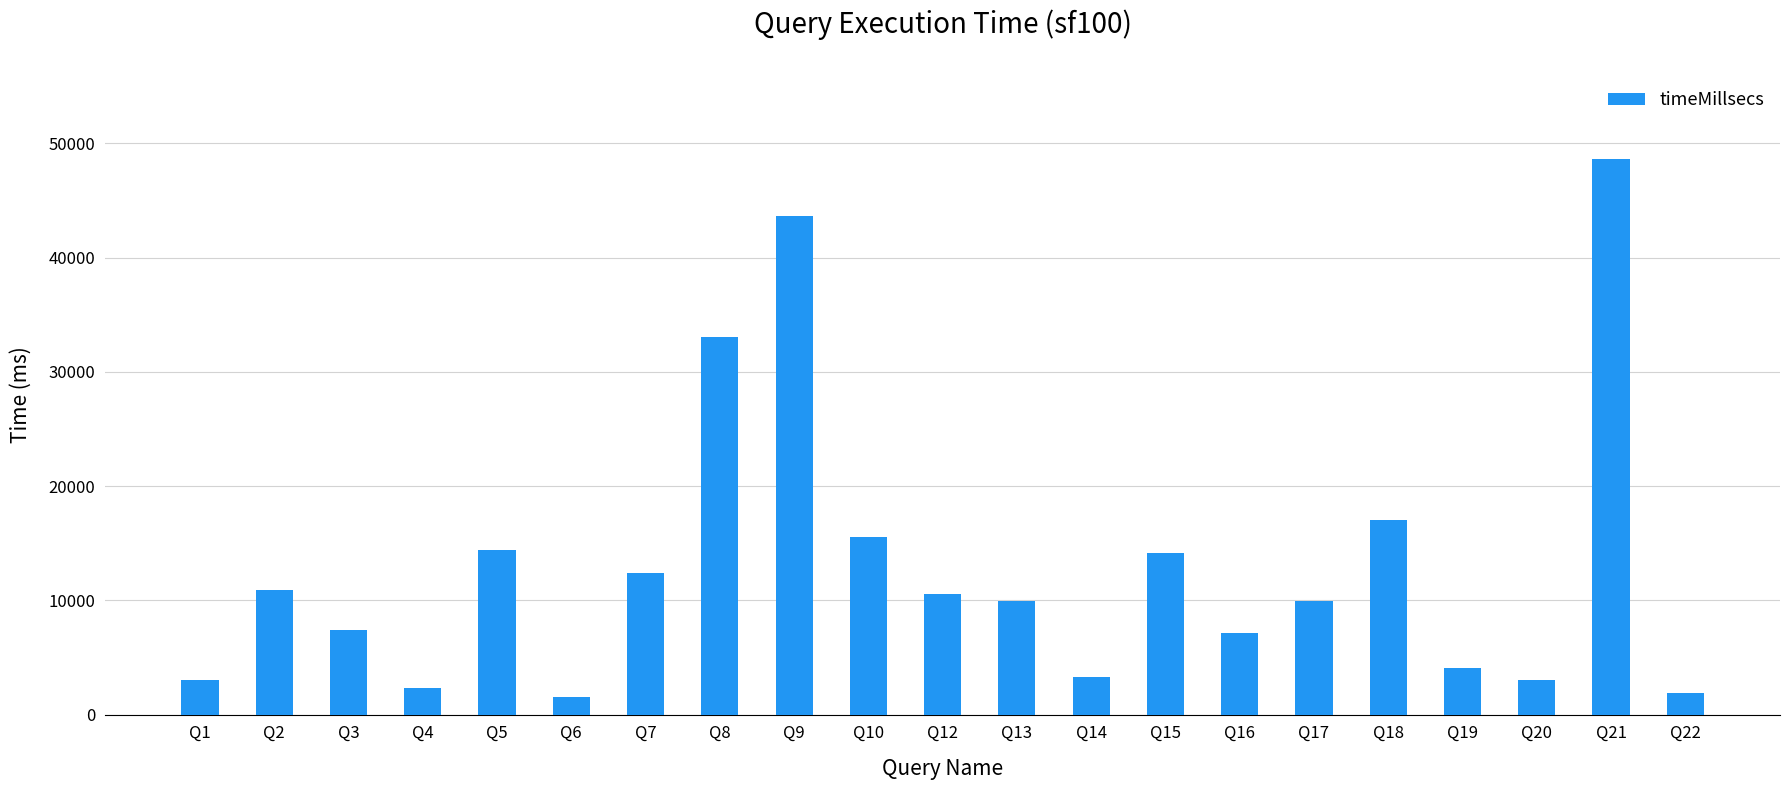

What is the maximum value shown in the chart?

48680